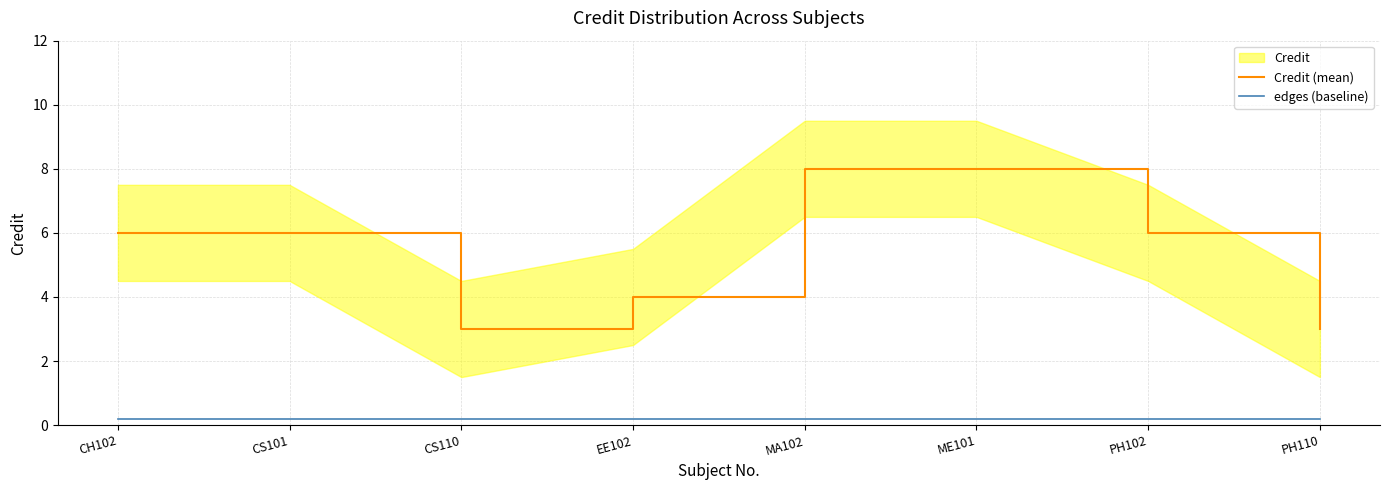

Rank the series at CS101 from lowest to highest value.

edges (baseline), Credit (mean)